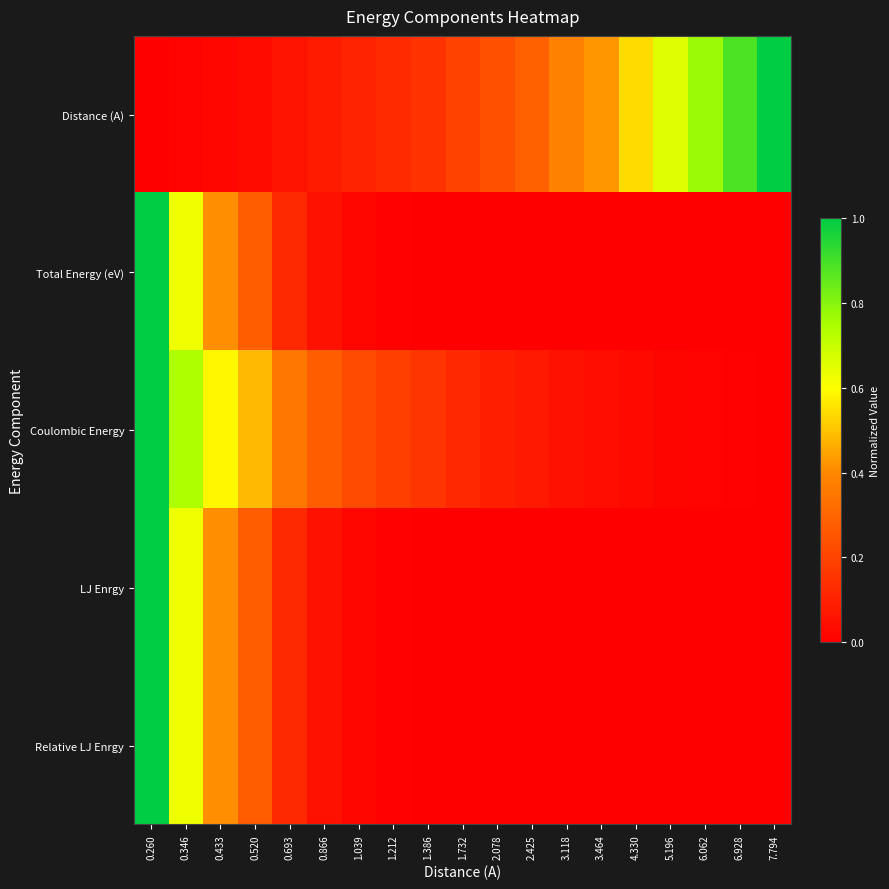

Reading left to right, what are all the values shown in this chart?

Distance (A): 0.260=0.0	0.346=0.0	0.433=0.0	0.520=0.0	0.693=0.1	0.866=0.1	1.039=0.1	1.212=0.1	1.386=0.1	1.732=0.2	2.078=0.2	2.425=0.3	3.118=0.4	3.464=0.4	4.330=0.5	5.196=0.7	6.062=0.8	6.928=0.9	7.794=1.0
Total Energy (eV): 0.260=1.0	0.346=0.6	0.433=0.4	0.520=0.3	0.693=0.1	0.866=0.1	1.039=0.0	1.212=0.0	1.386=0.0	1.732=0.0	2.078=0.0	2.425=0.0	3.118=0.0	3.464=0.0	4.330=0.0	5.196=0.0	6.062=0.0	6.928=0.0	7.794=0.0
Coulombic Energy: 0.260=1.0	0.346=0.7	0.433=0.6	0.520=0.5	0.693=0.4	0.866=0.3	1.039=0.2	1.212=0.2	1.386=0.2	1.732=0.1	2.078=0.1	2.425=0.1	3.118=0.1	3.464=0.0	4.330=0.0	5.196=0.0	6.062=0.0	6.928=0.0	7.794=0.0
LJ Enrgy: 0.260=1.0	0.346=0.6	0.433=0.4	0.520=0.3	0.693=0.1	0.866=0.1	1.039=0.0	1.212=0.0	1.386=0.0	1.732=0.0	2.078=0.0	2.425=0.0	3.118=0.0	3.464=0.0	4.330=0.0	5.196=0.0	6.062=0.0	6.928=0.0	7.794=0.0
Relative LJ Enrgy: 0.260=1.0	0.346=0.6	0.433=0.4	0.520=0.3	0.693=0.1	0.866=0.1	1.039=0.0	1.212=0.0	1.386=0.0	1.732=0.0	2.078=0.0	2.425=0.0	3.118=0.0	3.464=0.0	4.330=0.0	5.196=0.0	6.062=0.0	6.928=0.0	7.794=0.0